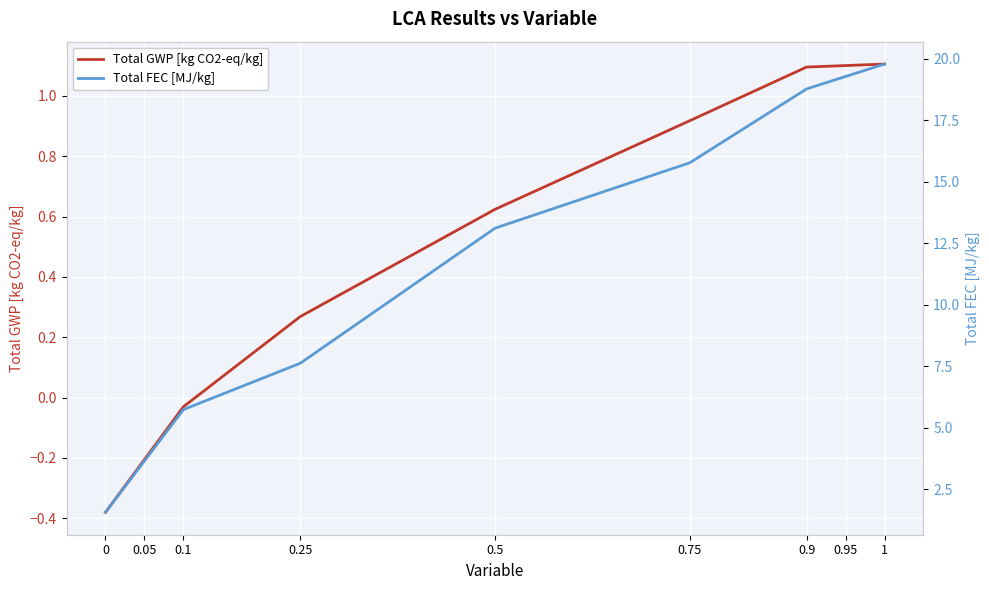

What are all the series names shown in the legend?

Total GWP [kg CO2-eq/kg], Total FEC [MJ/kg]